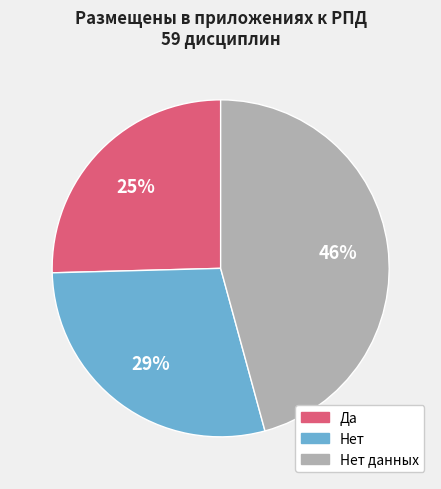

To the nearest percent, what is the average slice percentage?

33%